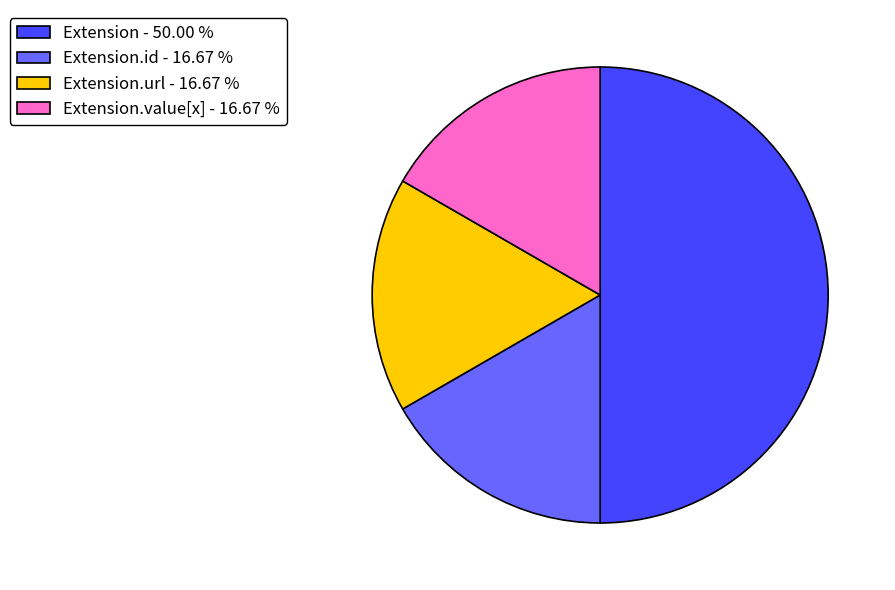

Which slice is the largest?

Extension - 50.00 %